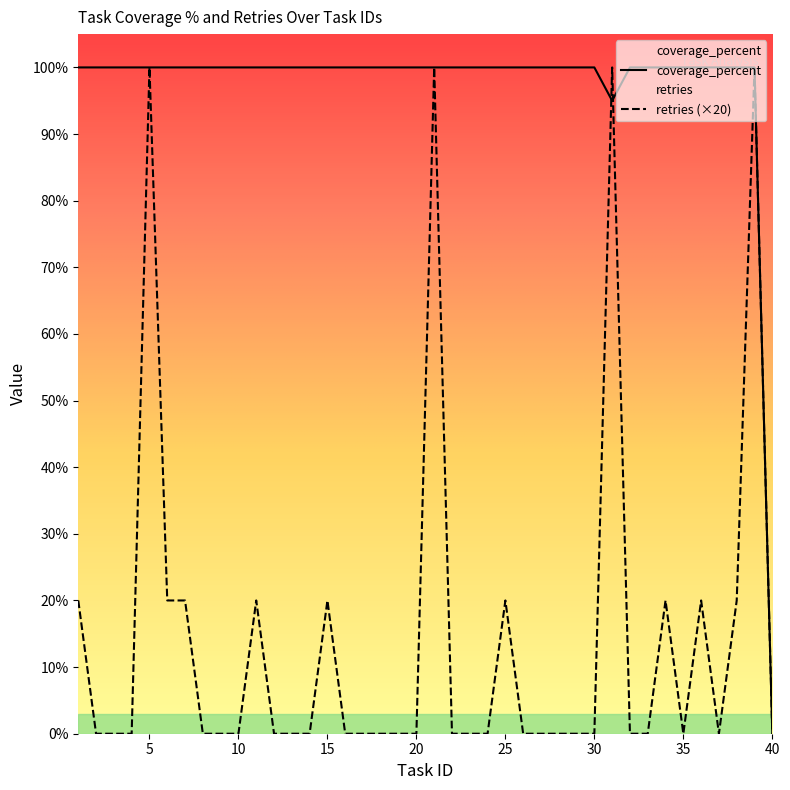

Read the coverage_percent value at 1, to the nearest 50.

100